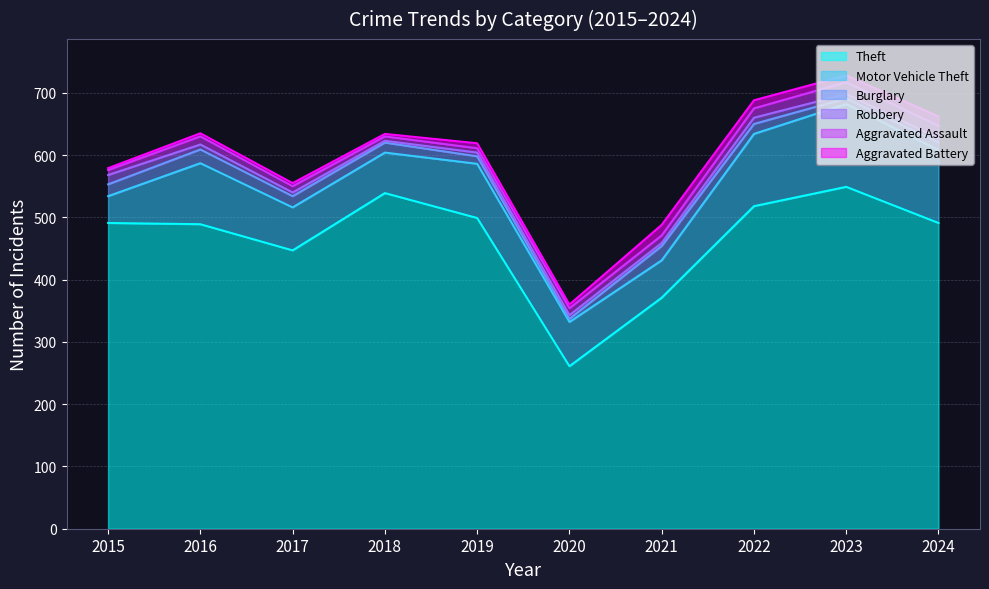

What is the maximum value shown in the chart?

549